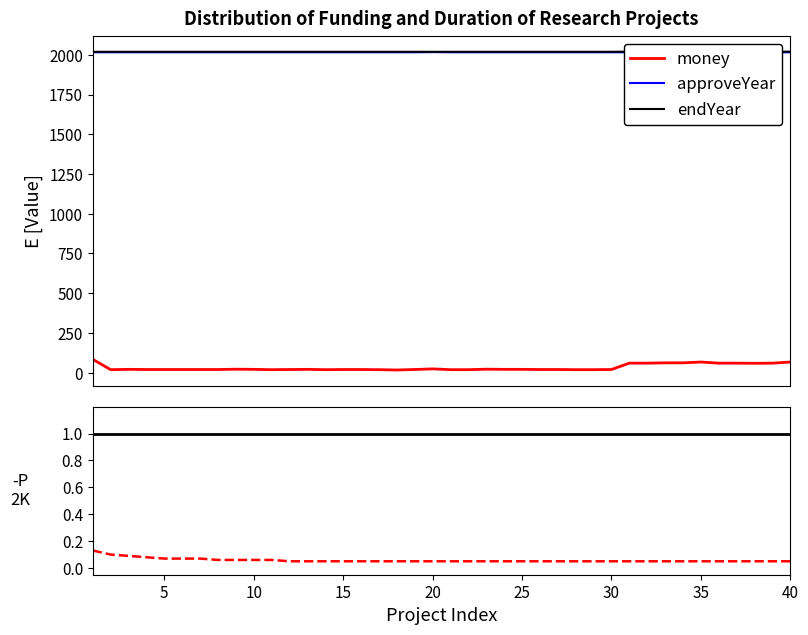

True or false: approveYear and endYear intersect in this chart.

False